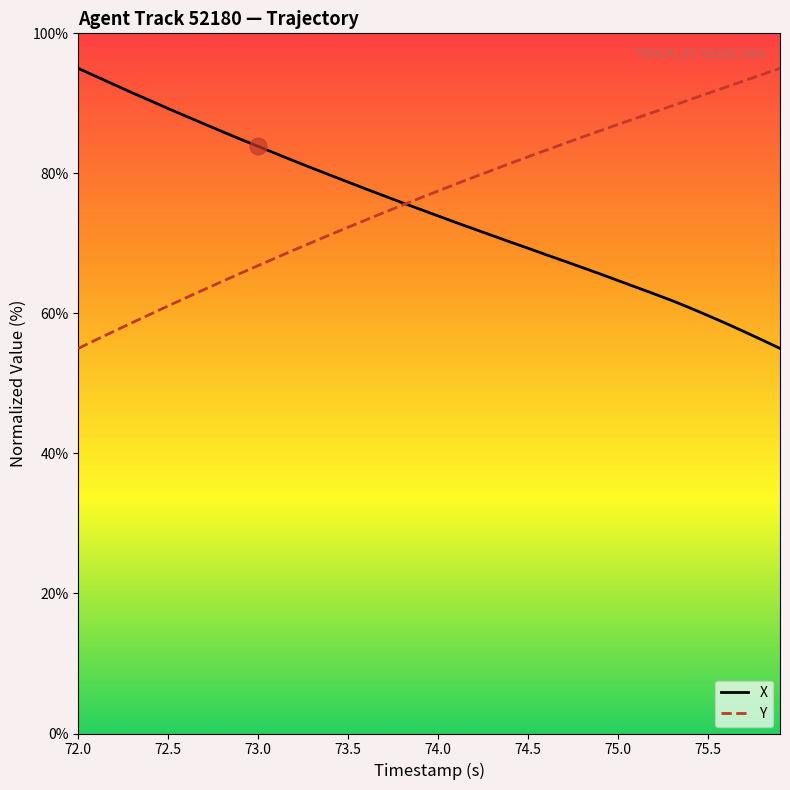

What is the minimum value shown in the chart?

55.0